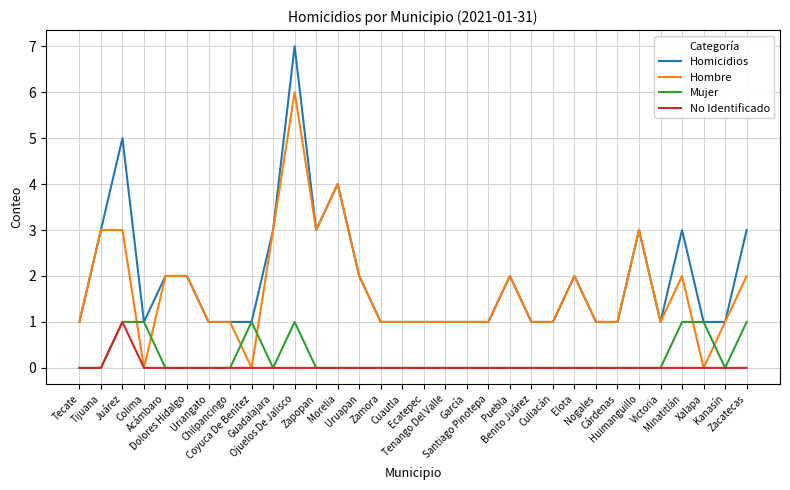

What is the difference between the Mujer values at Ojuelos De Jalisco and Guadalajara?

1